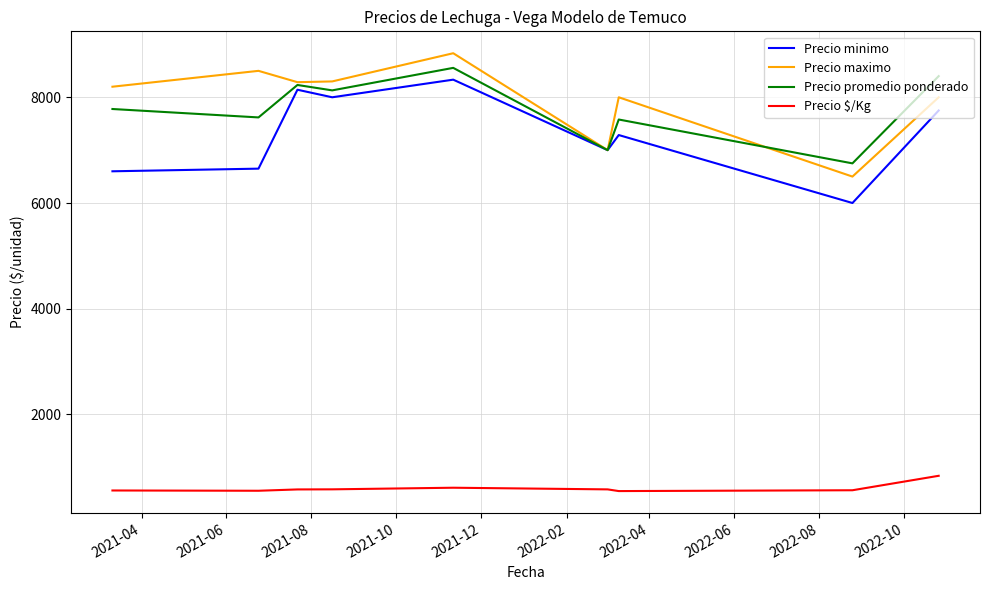

True or false: Precio $/Kg and Precio minimo cross at least once.

False